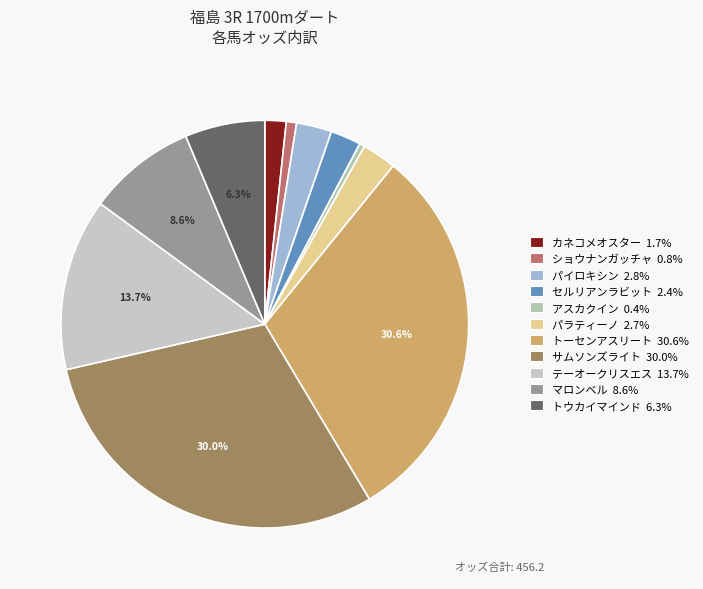

How many slices are in this pie chart?

11